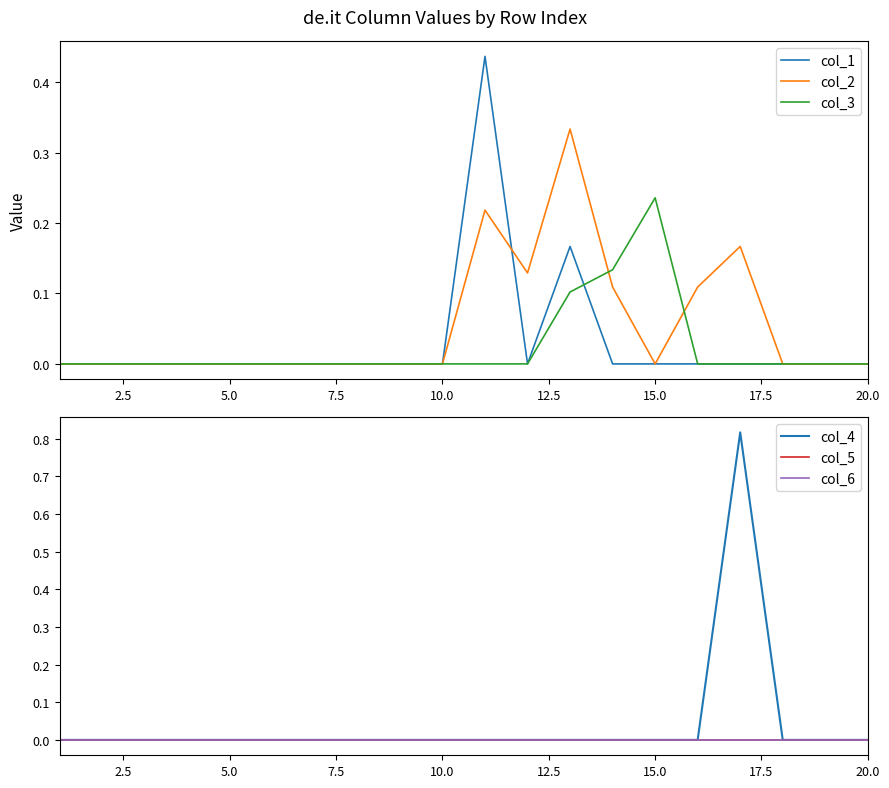

The value of col_1 at 15.0 is 0.3. True or false?

False